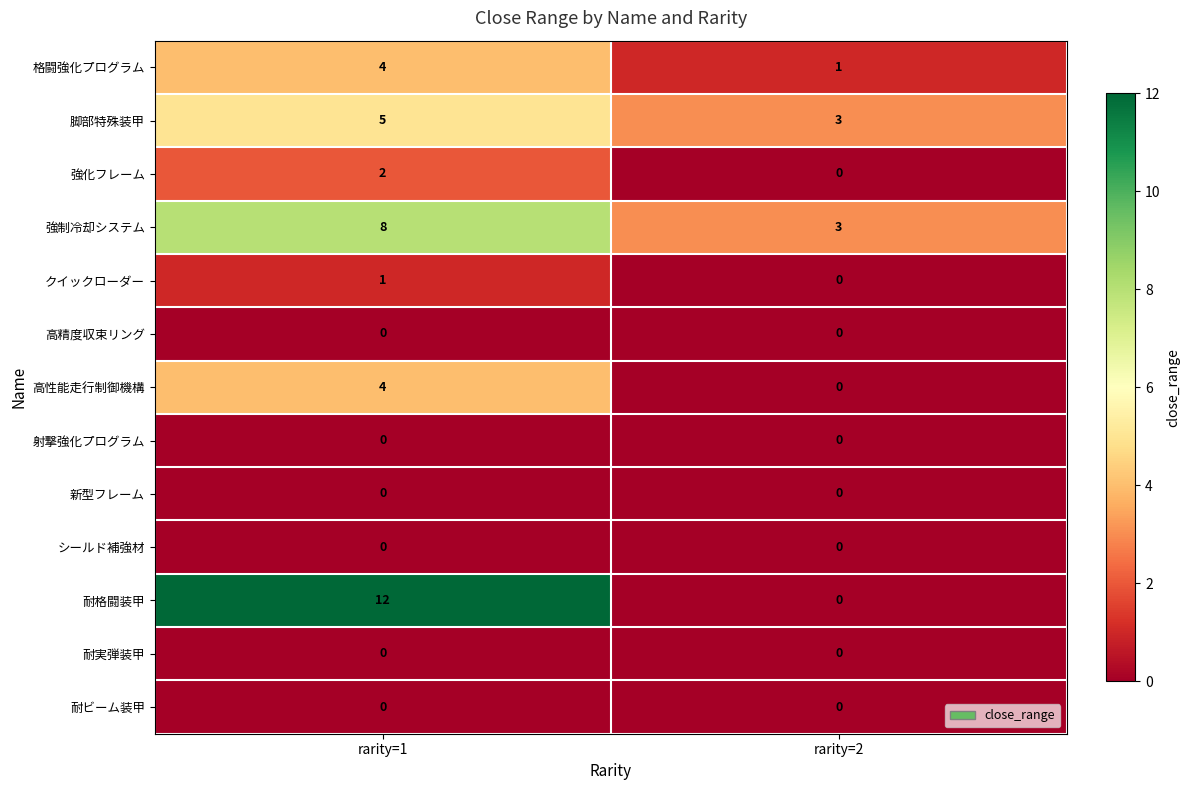

Which category has the lowest value in the 高性能走行制御機構 series?

rarity=2